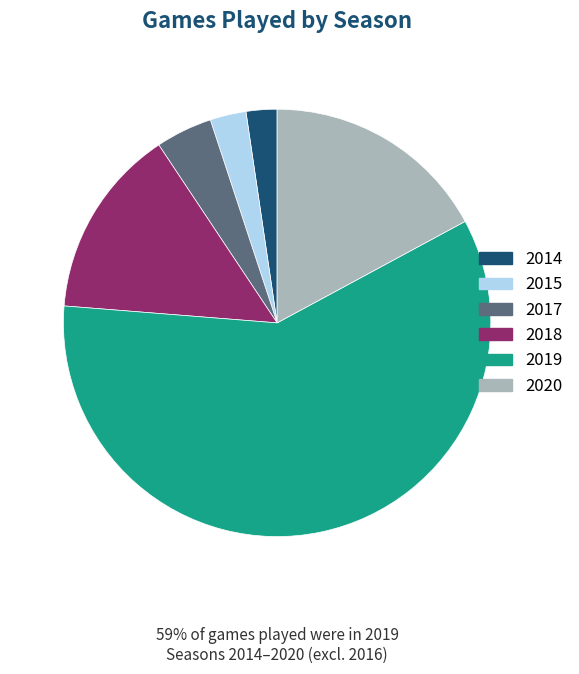

Does 2020 account for over 50% of the chart?

No